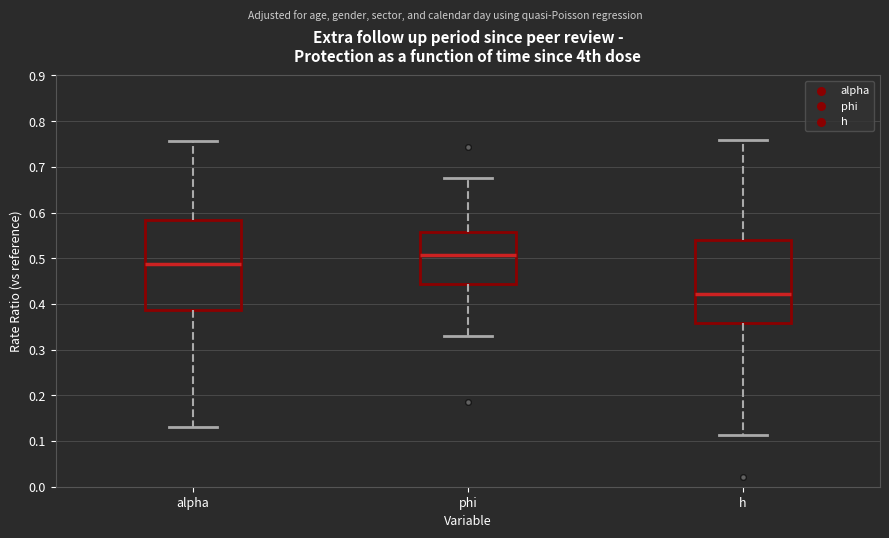

Comparing the boxes themselves (not the whiskers), which one is the tallest?

alpha